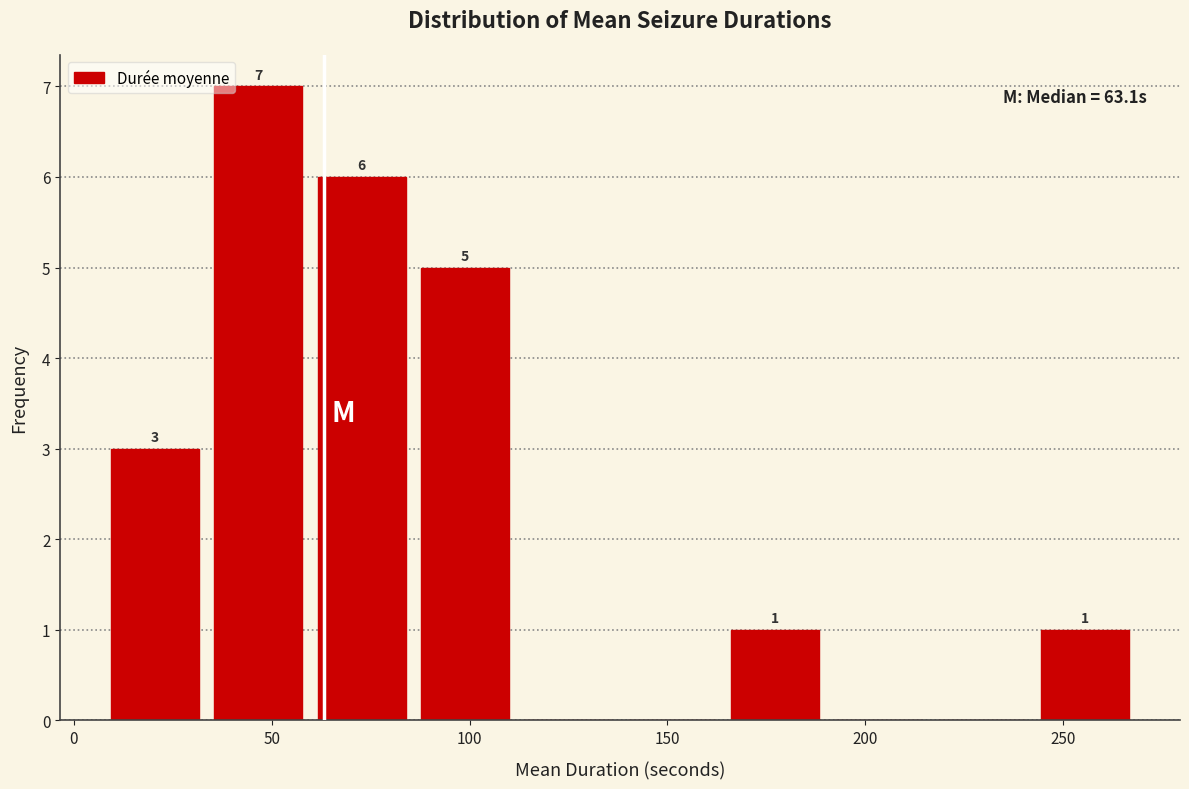

Which range on the x-axis has the tallest bar?

35 to 60